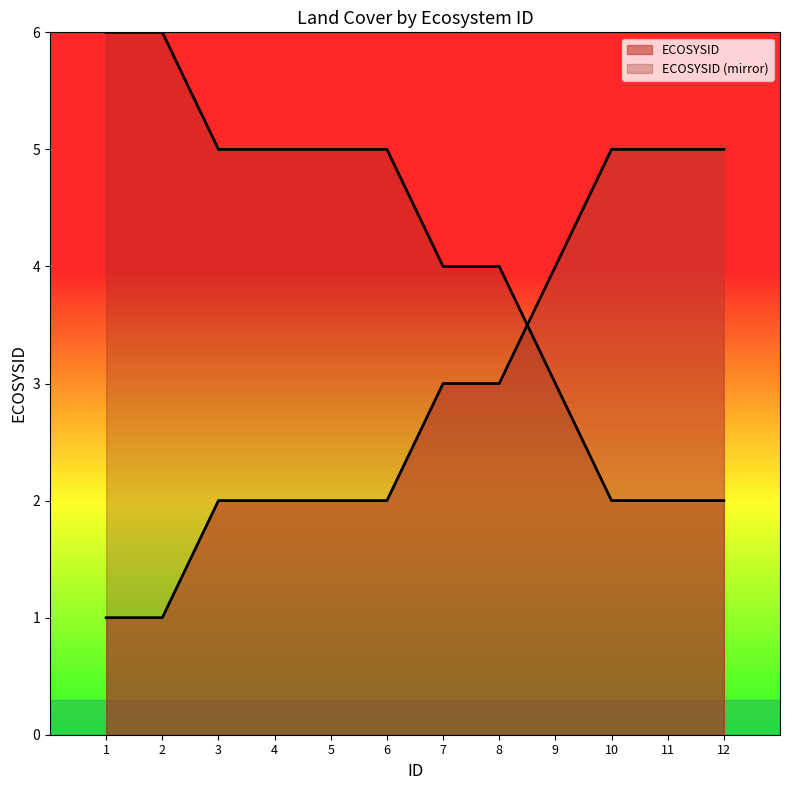

The chart shows a value of 3 at 7. True or false?

True